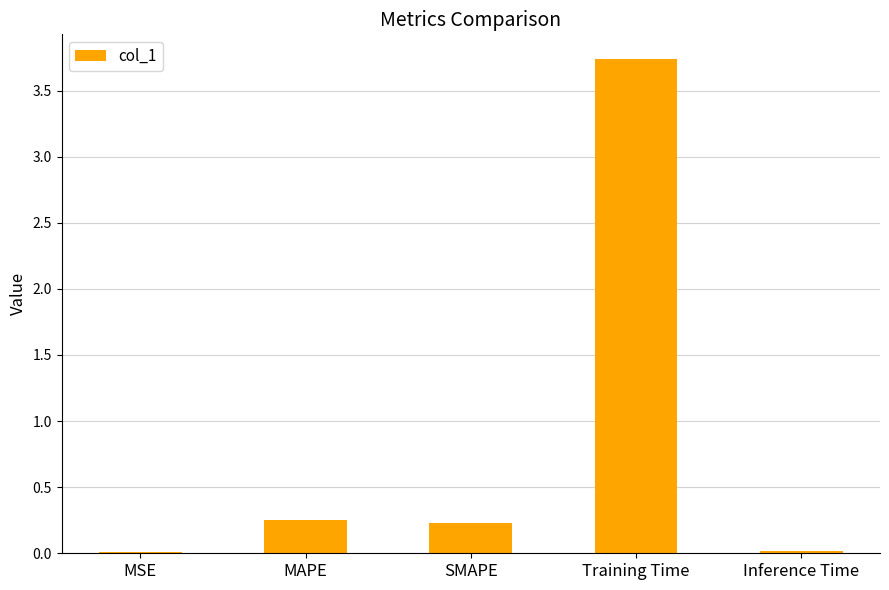

True or false: the data shows 0.2 at SMAPE.

True